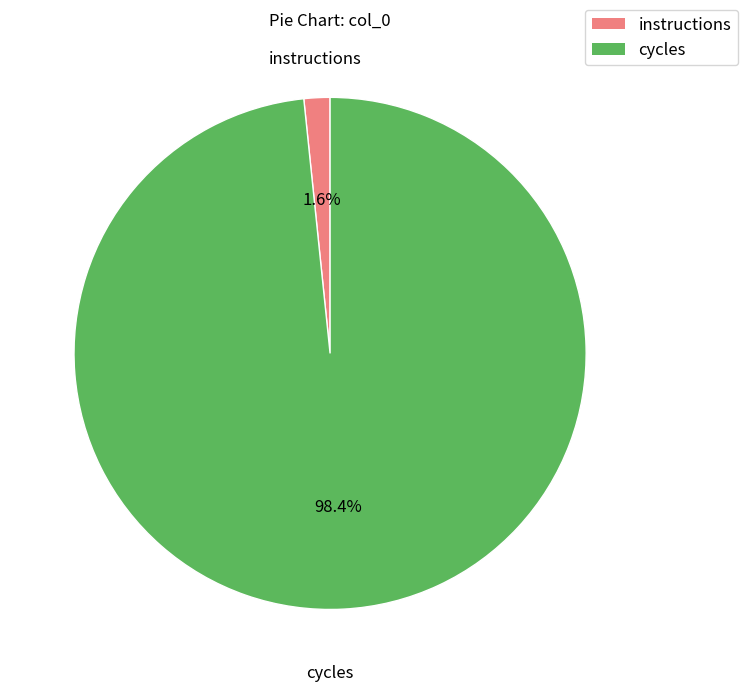

To the nearest percent, what percentage of the pie is cycles?

98%